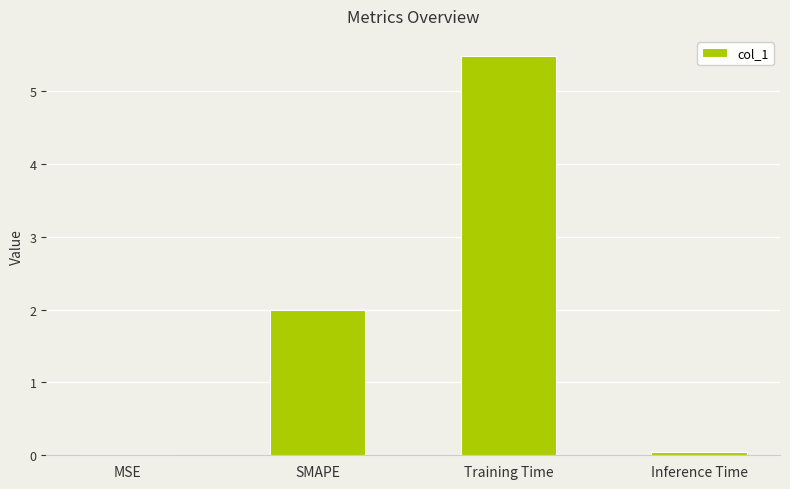

Are the bars horizontal?

No